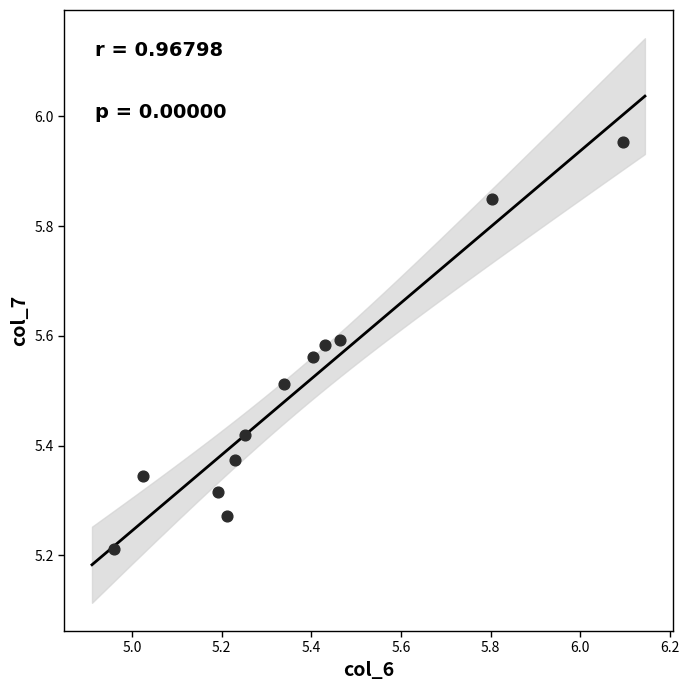

What is the range of Y values (max minus min)?

0.7